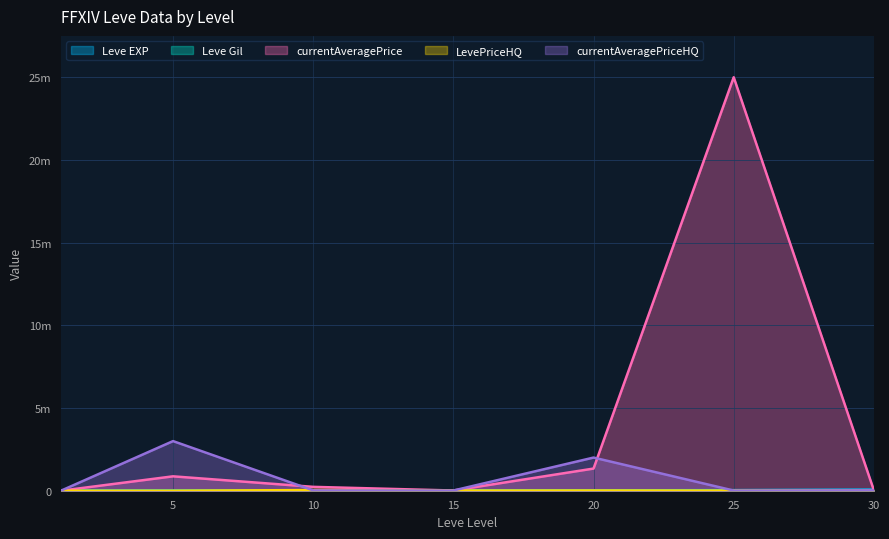

Where is the first local maximum for currentAveragePrice?

5